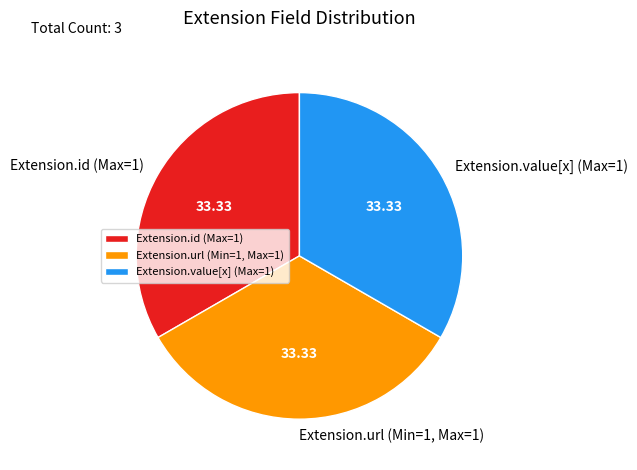

Do Extension.value[x] (Max=1) and Extension.url (Min=1, Max=1) together represent more than half of the pie?

Yes